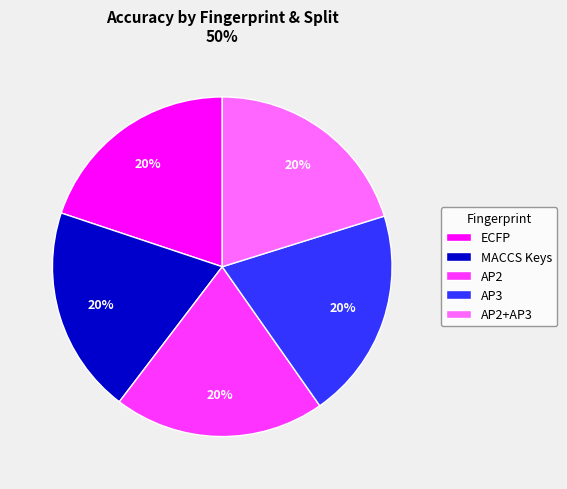

Do ECFP and AP2+AP3 together represent more than half of the pie?

No